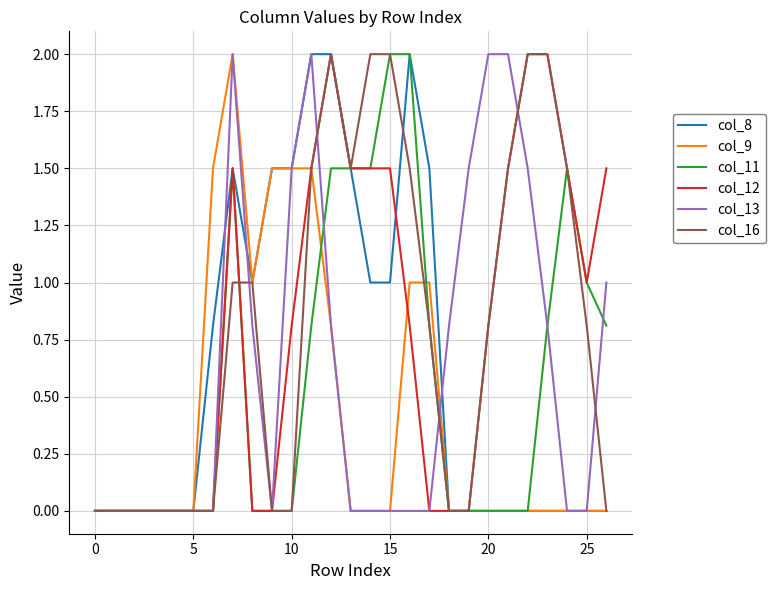

What is the greatest value displayed?

2.0